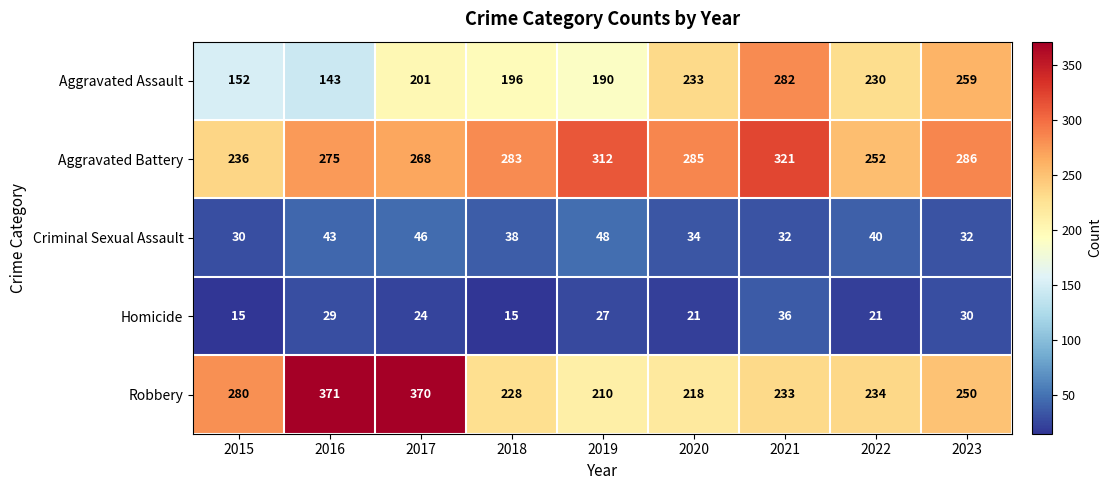

At 2020, list the series in order from smallest to largest.

Homicide, Criminal Sexual Assault, Robbery, Aggravated Assault, Aggravated Battery